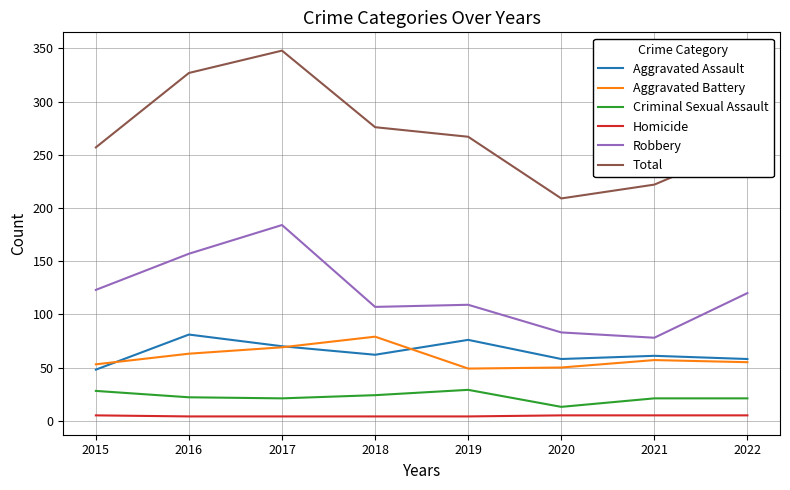

Which series changed the most between 2016 and 2022?

Total